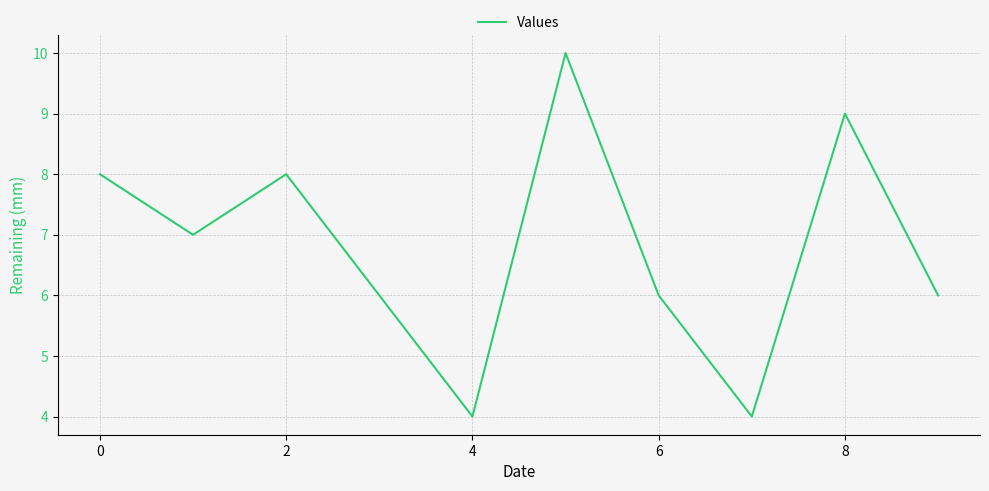

Reading left to right, list all the values displayed in this chart.

8	7	8	6	4	10	6	4	9	6